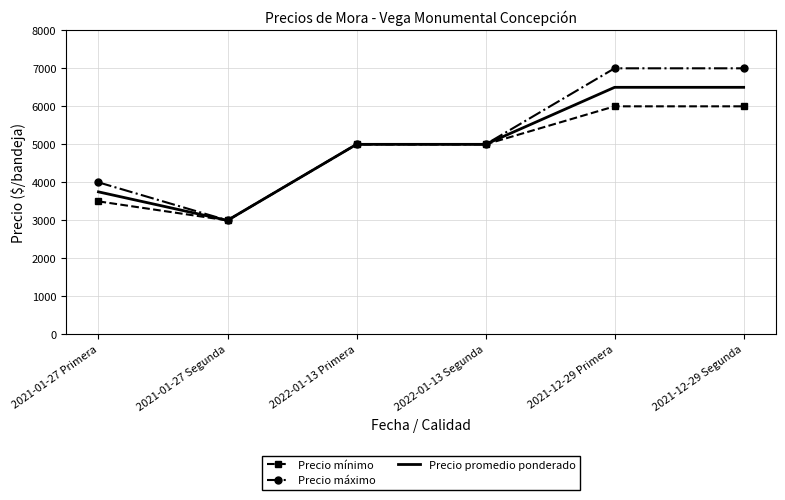

What are all the series names shown in the legend?

Precio mínimo, Precio máximo, Precio promedio ponderado